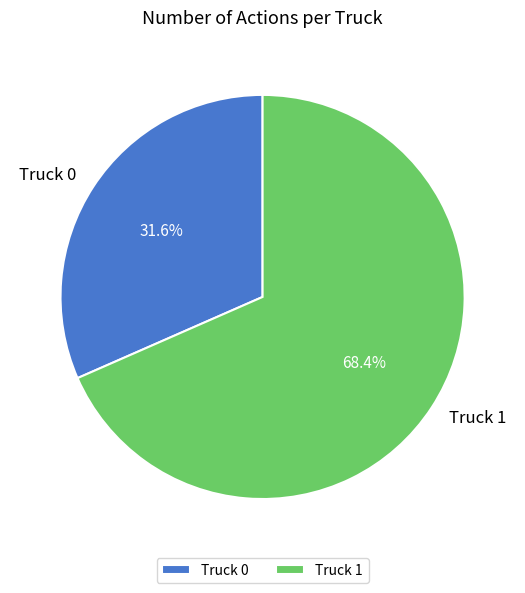

To the nearest percent, what percentage of the pie is Truck 0?

32%